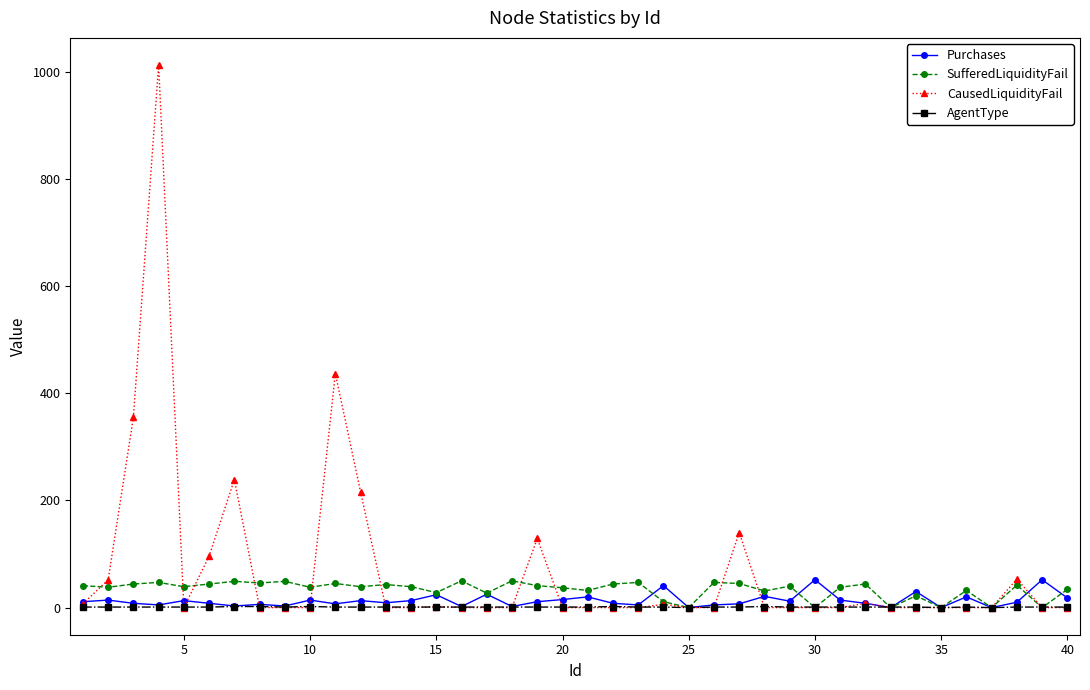

Which series has the widest spread of values?

CausedLiquidityFail